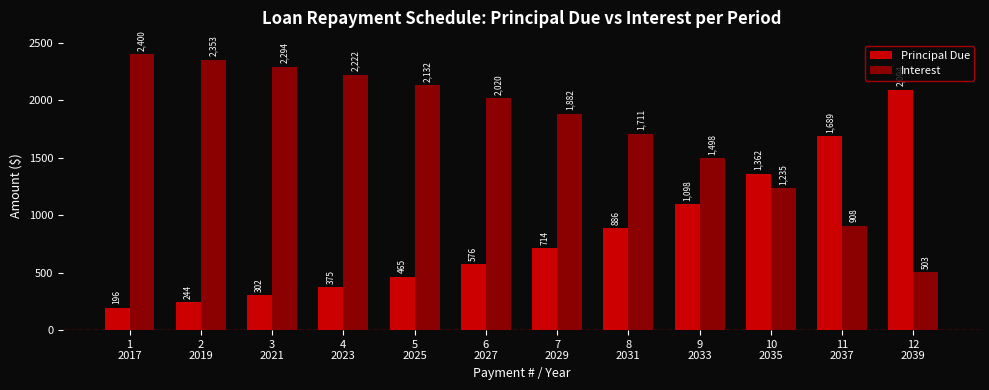

What is the greatest value displayed?

2400.0